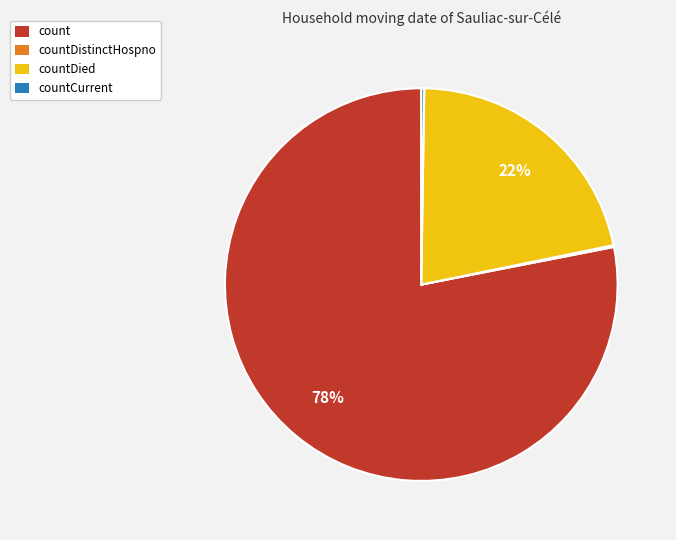

To the nearest percent, what portion does countDied represent?

22%